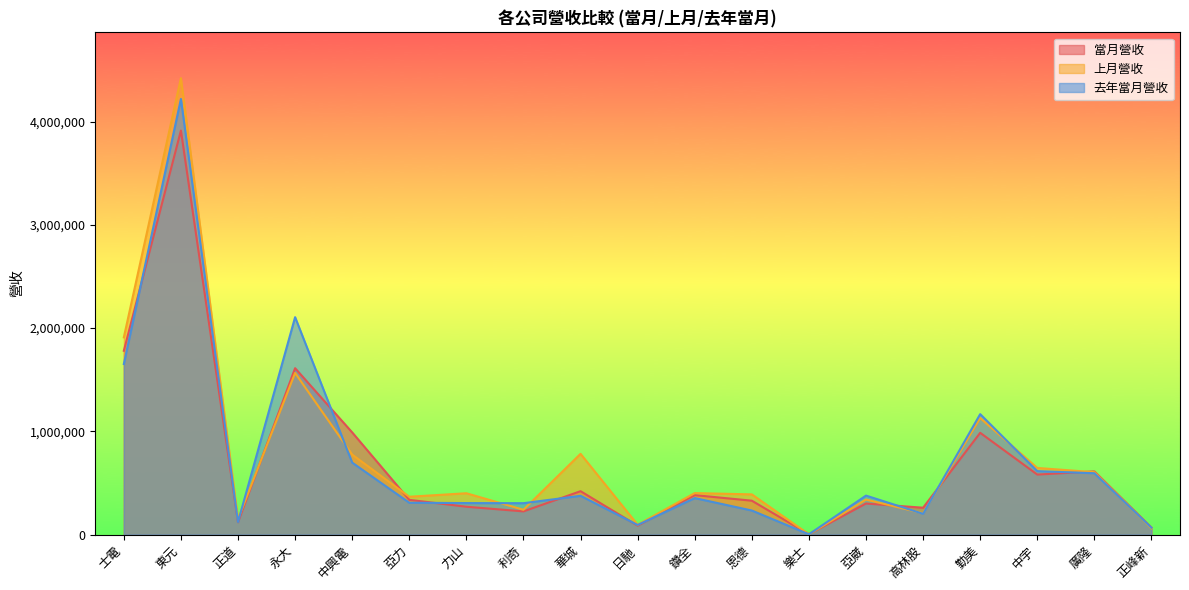

Where does the 上月營收 series first go above 400077?

士電